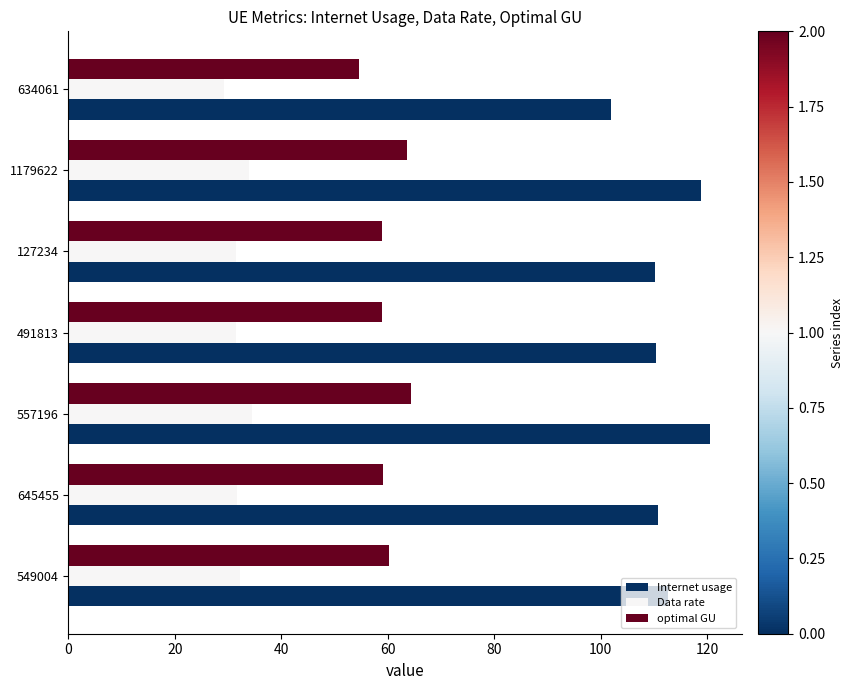

Rank the series by their maximum value, from lowest to highest.

Data rate, optimal GU, Internet usage